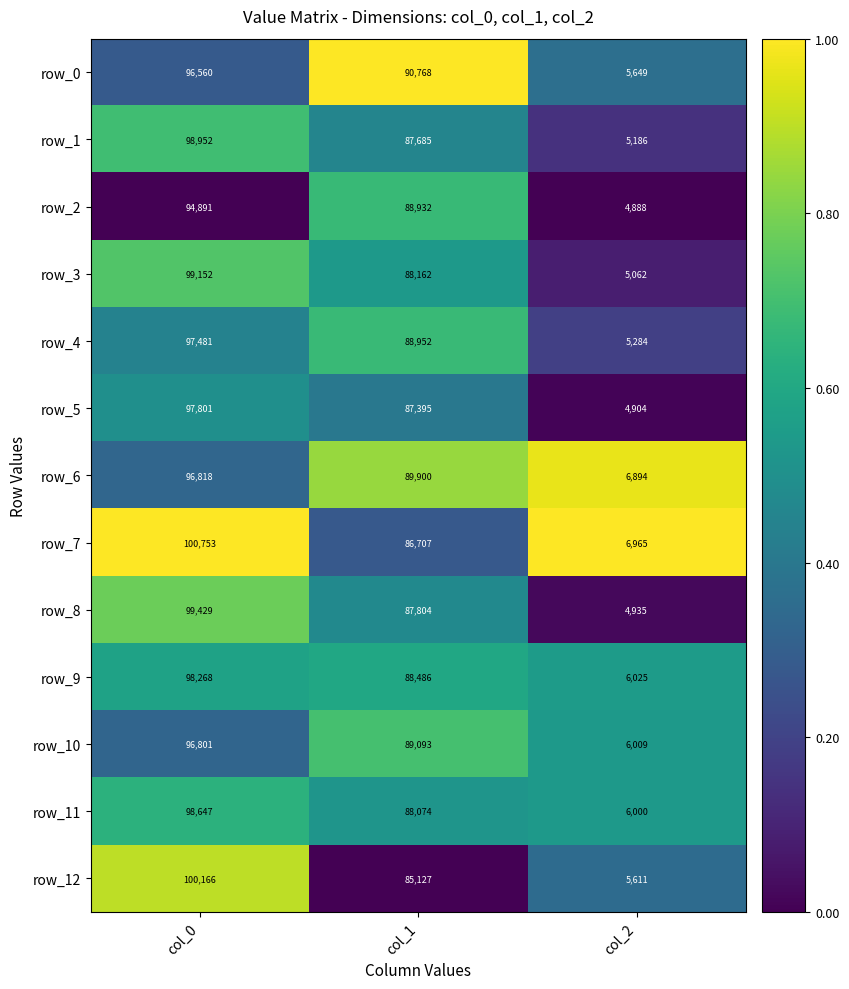

True or false: row_10 has a value of 0.1 at col_0.

False